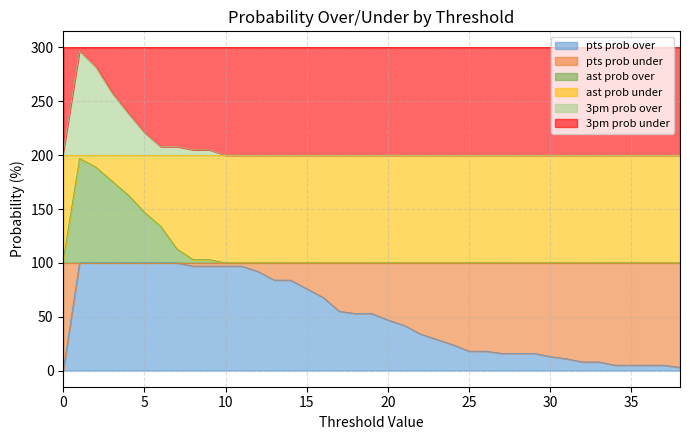

True or false: 3pm prob over and pts prob over cross at least once.

False